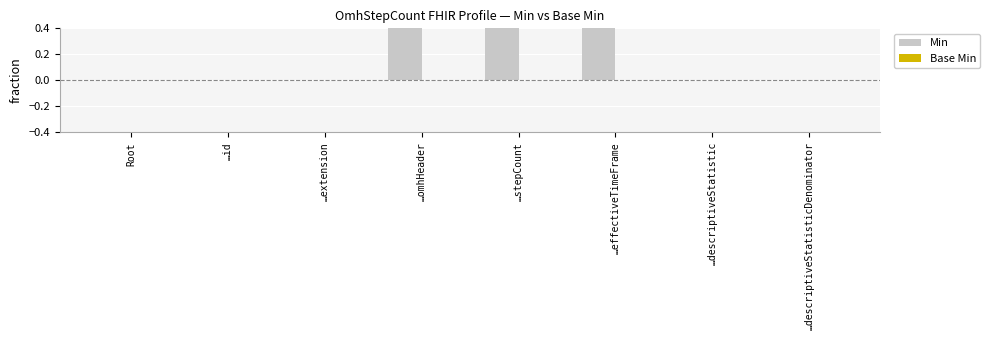

Rank the series by their maximum value, from highest to lowest.

Min, Base Min